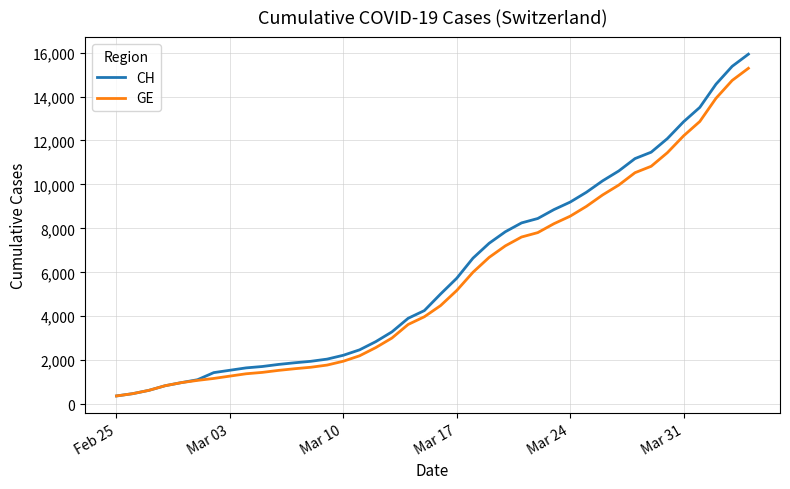

What is the maximum value shown in the chart?

15926